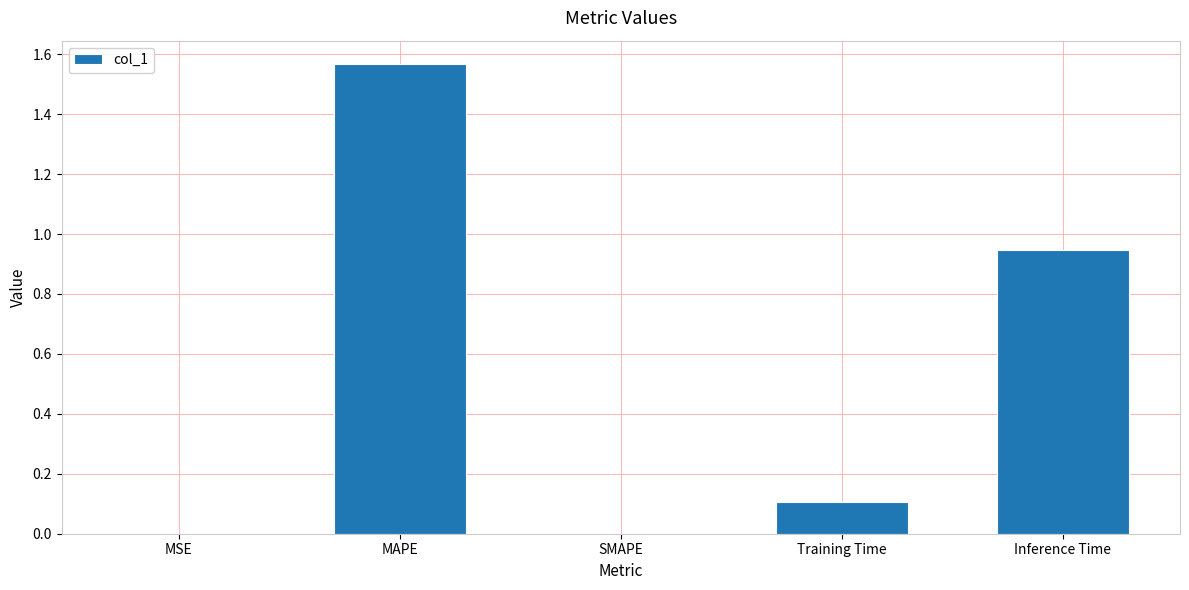

At which category does the chart reach its peak across all series?

MAPE